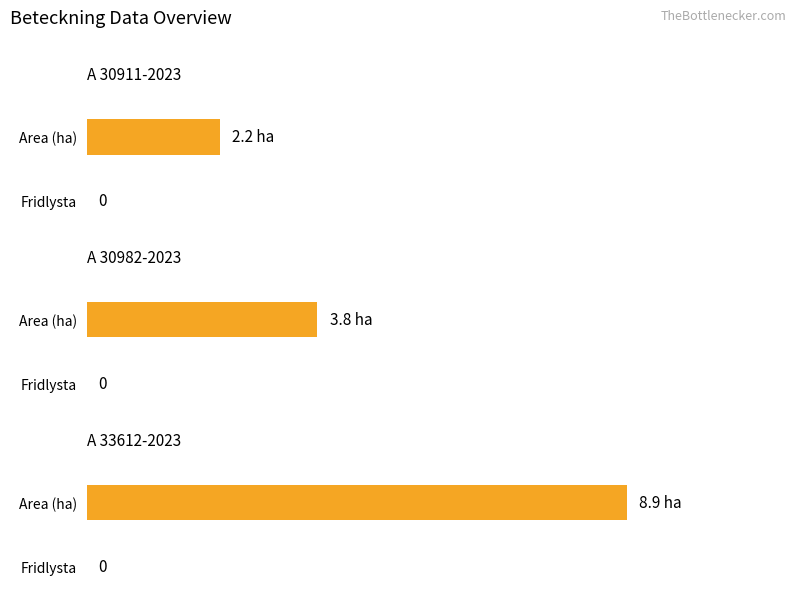

How many data points does each series have?

3